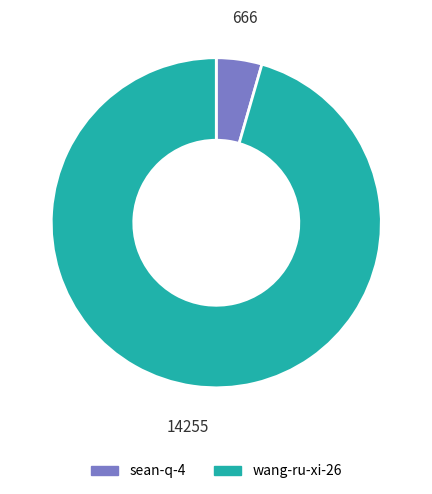

The wang-ru-xi-26 slice represents 96% of the pie. True or false?

True